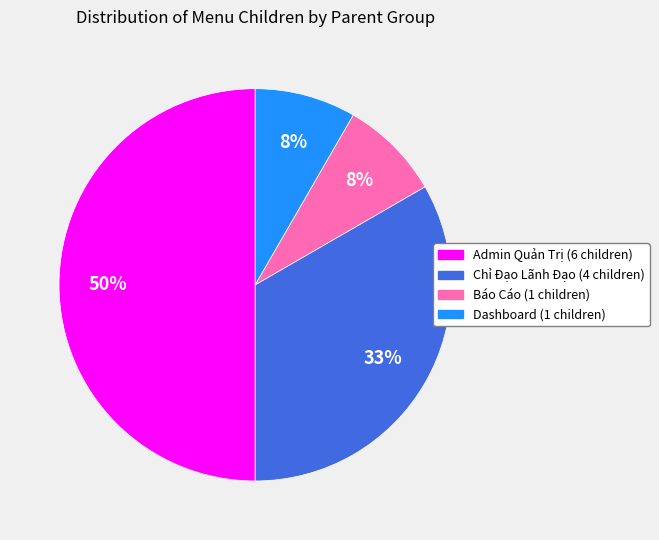

To the nearest percent, what is the average slice percentage?

25%